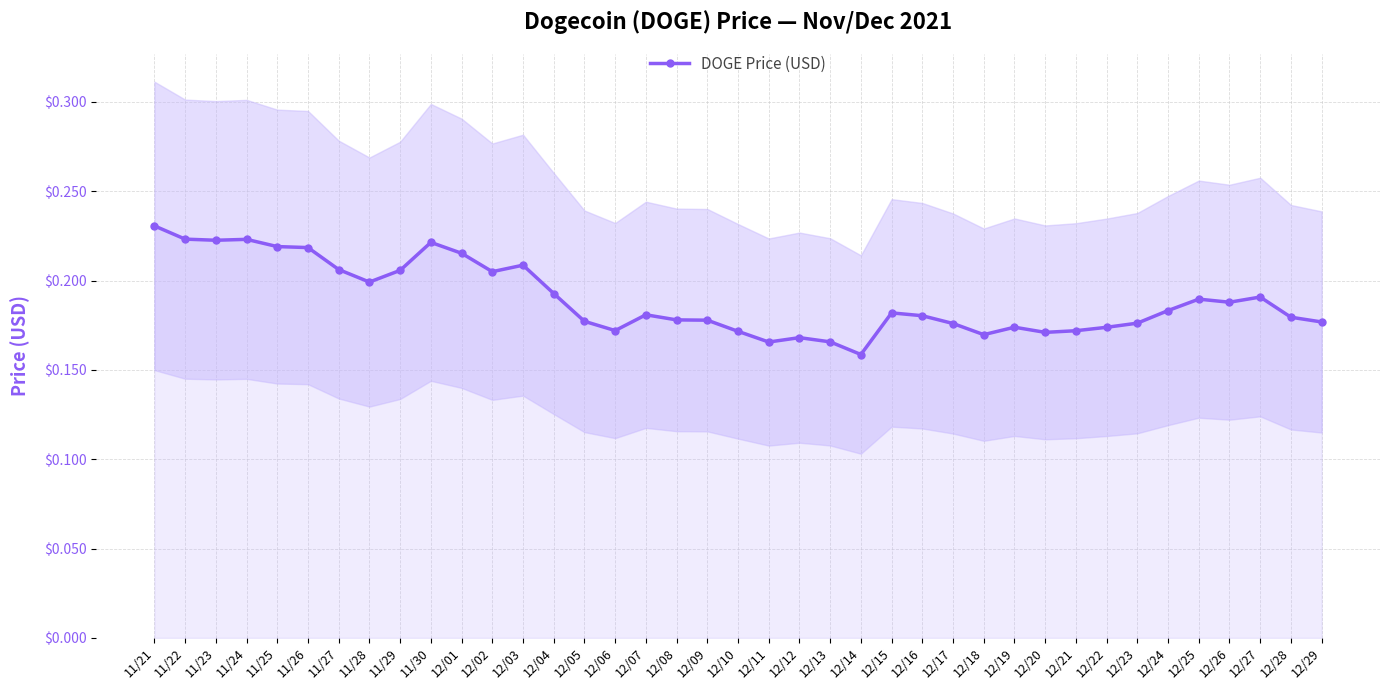

What is the maximum value shown in the chart?

0.2